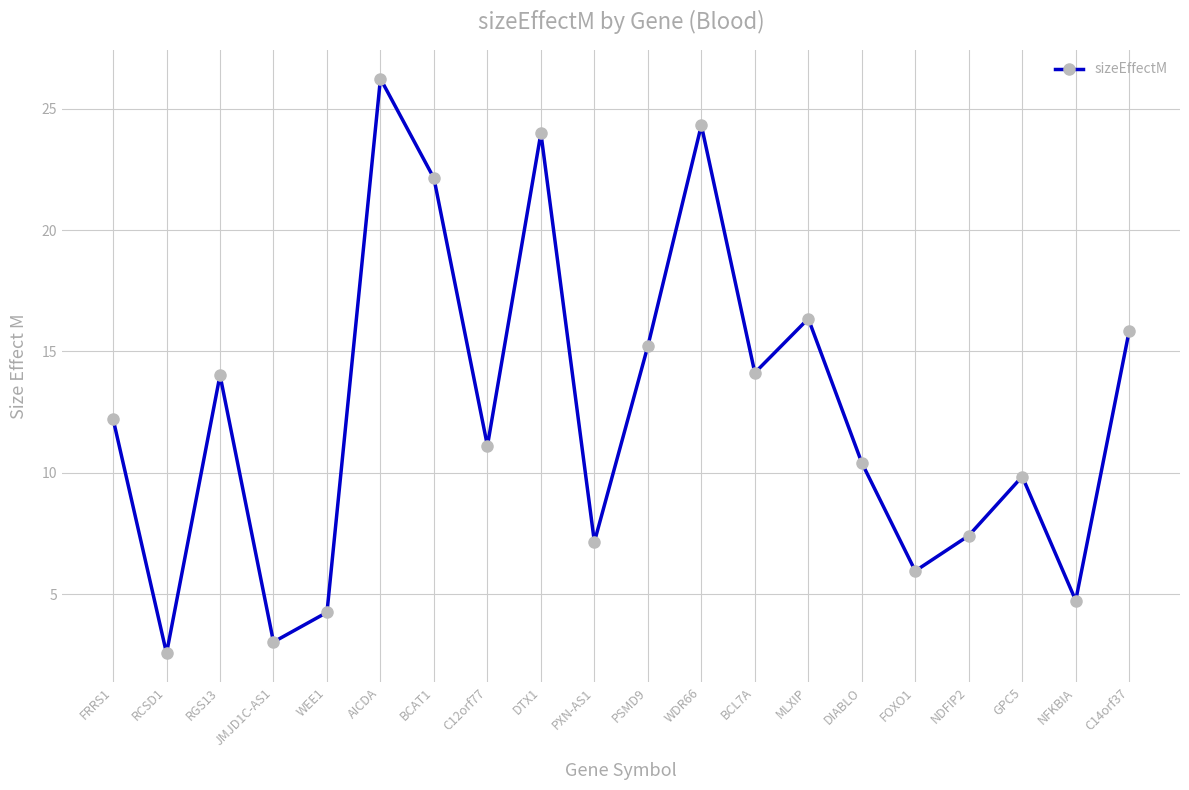

Approximately how many times larger is the value at NDFIP2 compared to FRRS1?

0.6